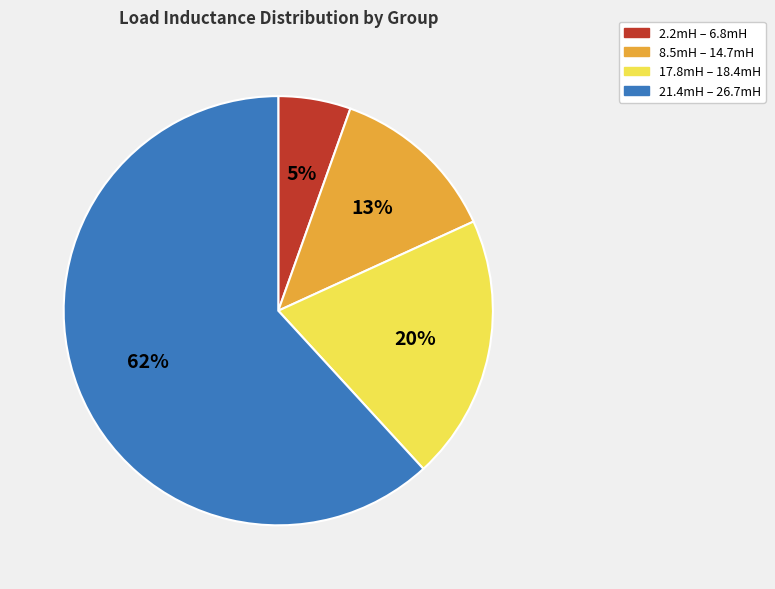

Is it true that 8.5mH – 14.7mH is 13% of the pie?

True